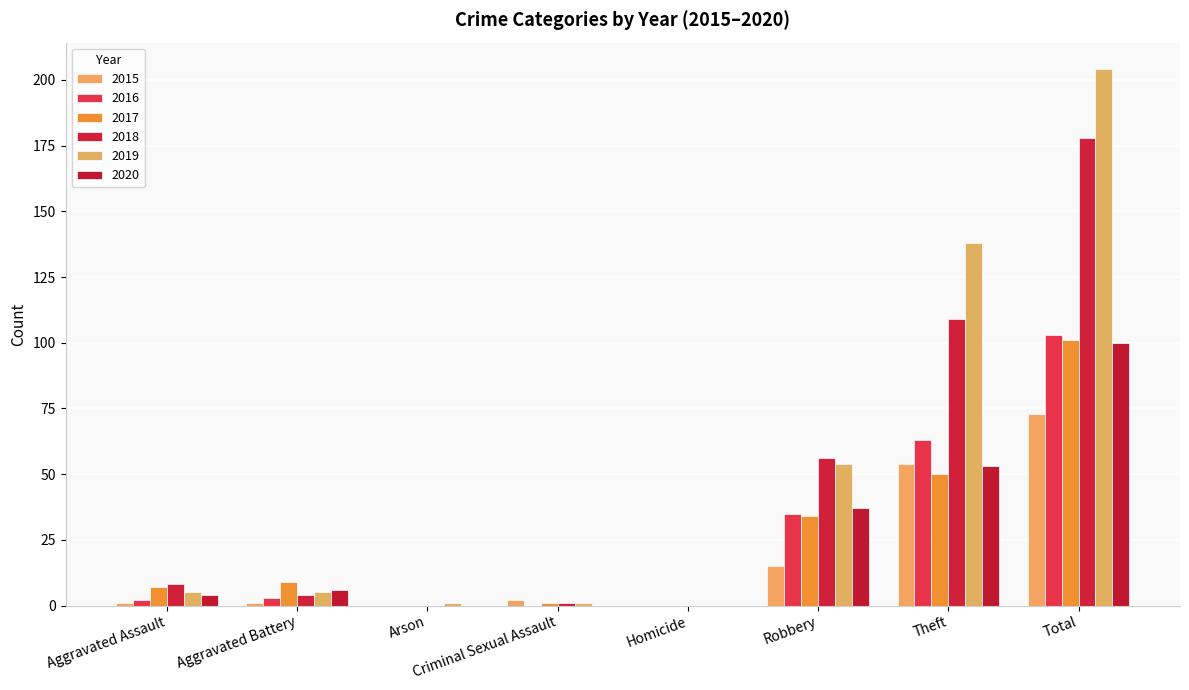

Are the bars horizontal?

No